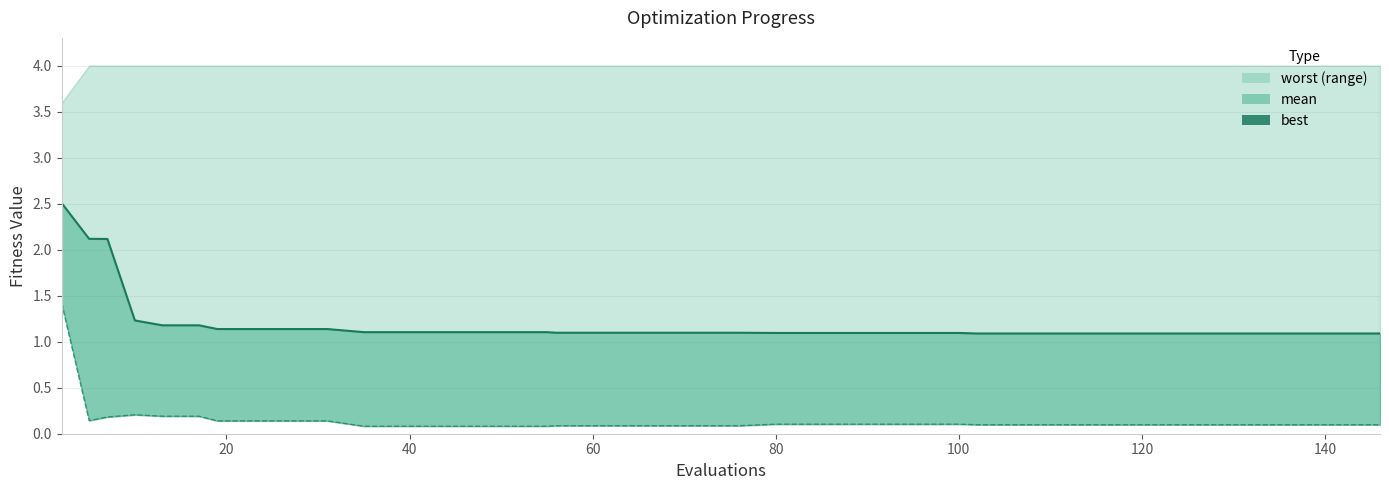

Is it true that the value at 10 is 1.5?

False